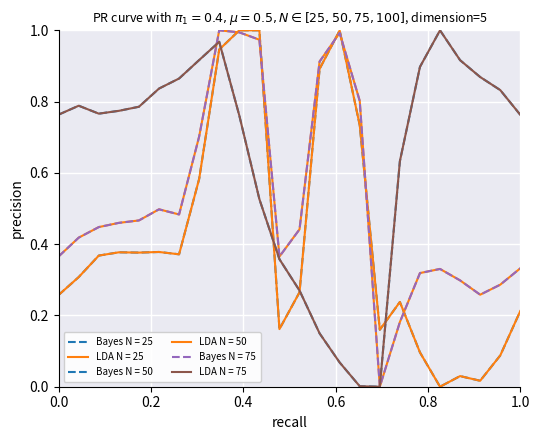

Does the chart have visible grid lines?

Yes